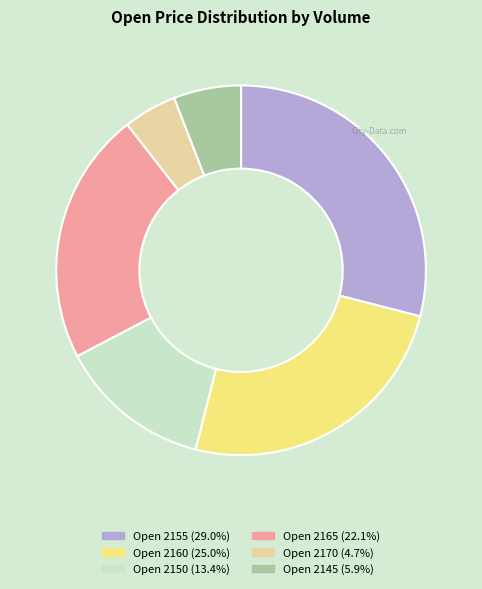

Does any single category account for the majority?

No